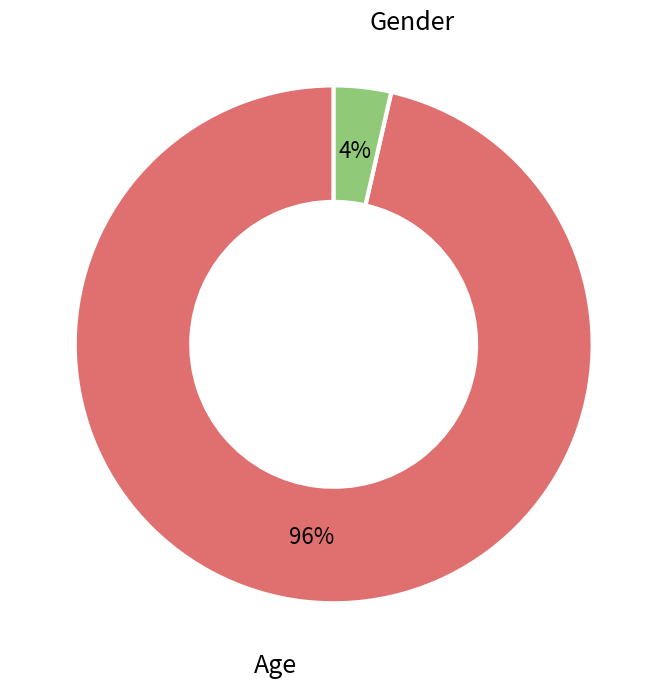

To the nearest percent, what is the average slice percentage?

50%